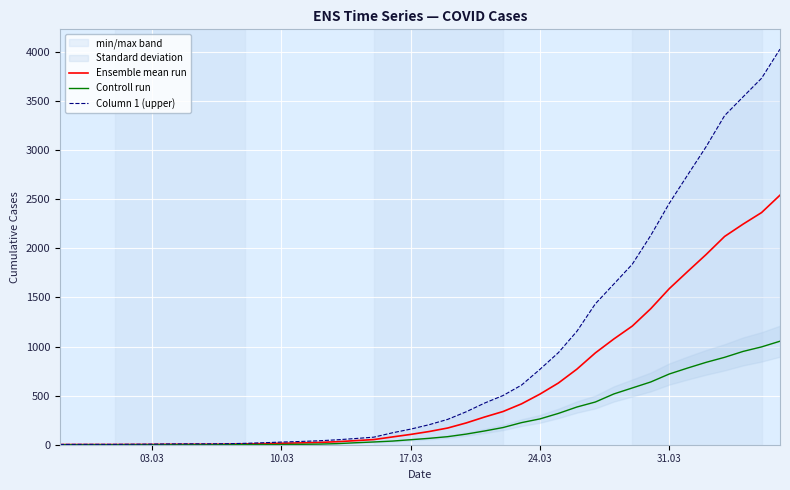

True or false: Controll run has more than 2 points higher than both neighbors.

False